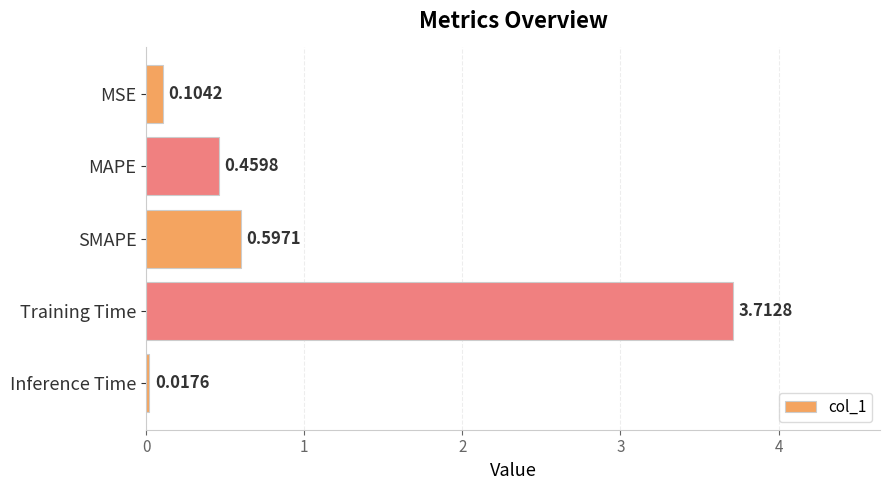

At which category does the chart reach its peak across all series?

Training Time